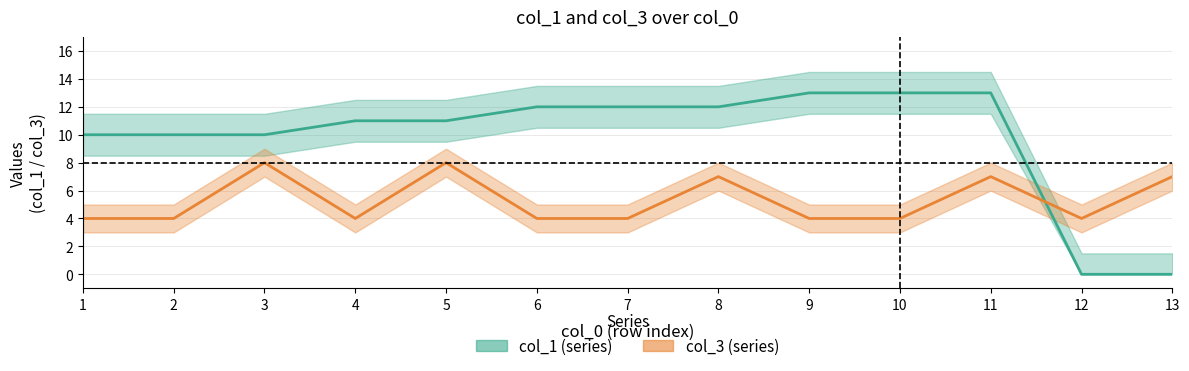

How many lines are shown in the chart?

2